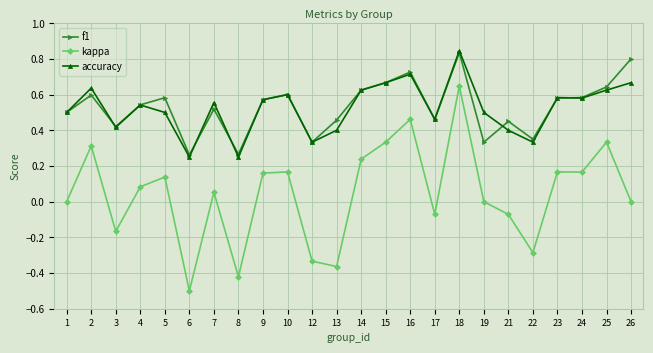

At which category is the sum across all series the highest?

18